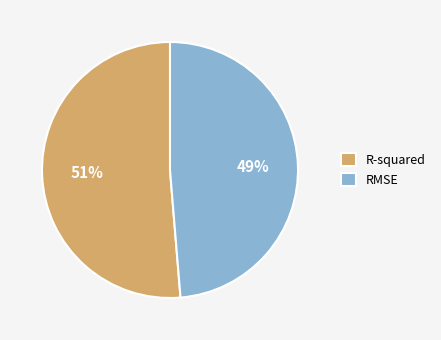

To the nearest percent, what is the average slice percentage?

50%